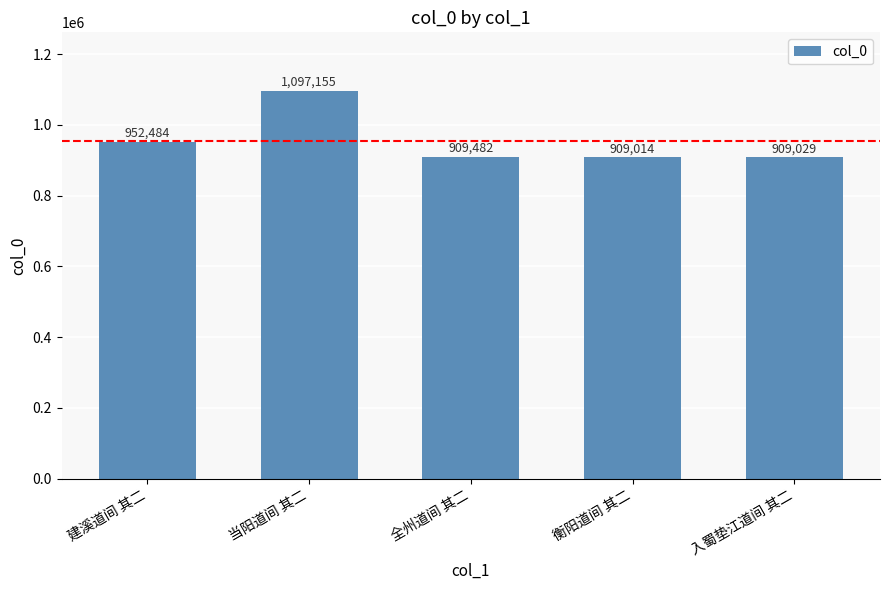

What is the sum of the values at 当阳道间 其二 and 入蜀垫江道间 其二?

2006184